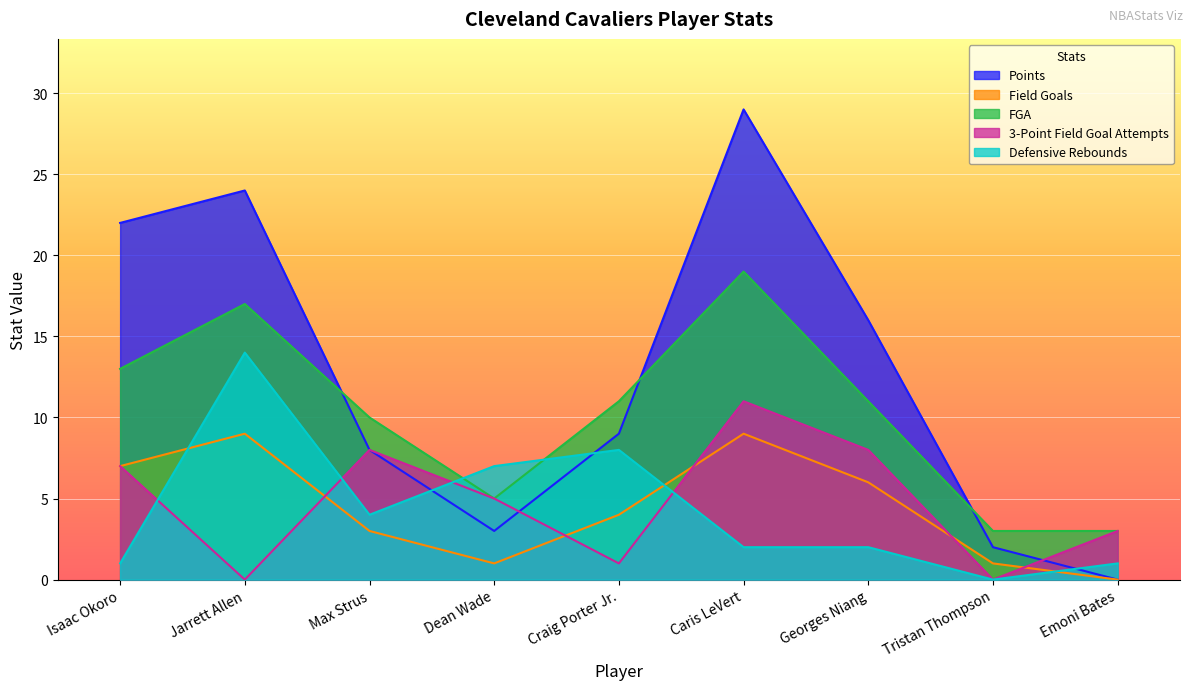

How many lines are shown in the chart?

5